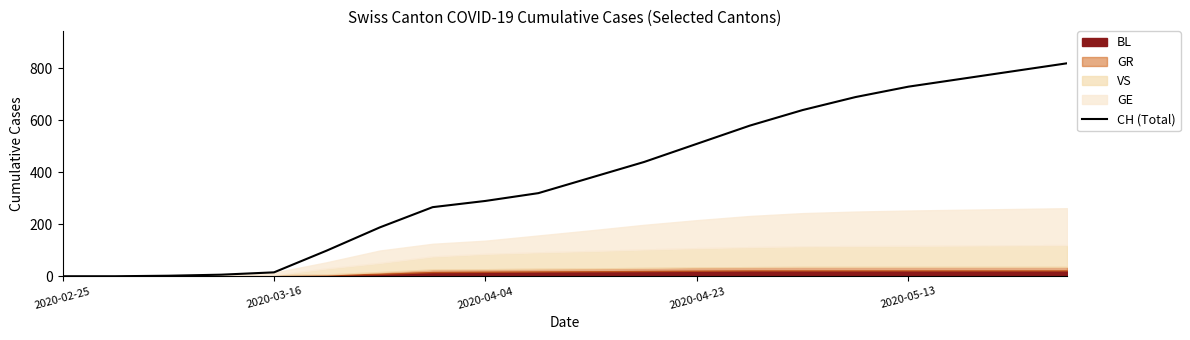

The chart shows a value of -450 at 2020-02-25. True or false?

False